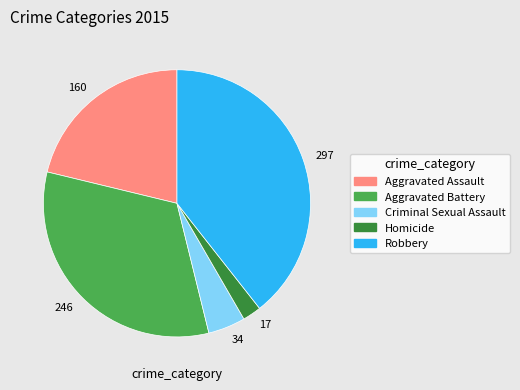

Does any single category account for the majority?

No